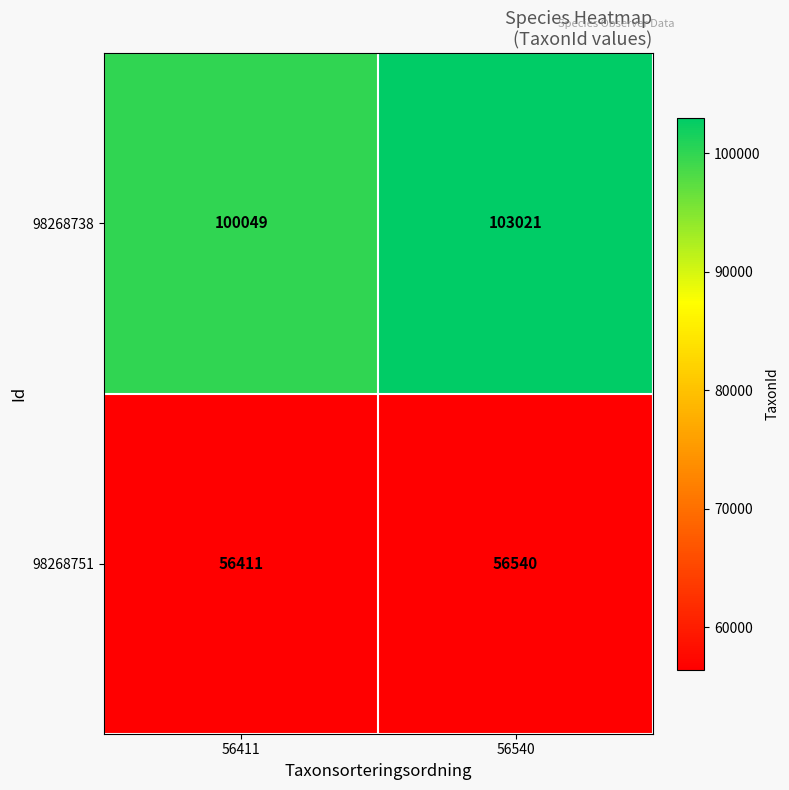

Reading left to right, list all the values displayed in this chart.

98268738: 56411=100049	56540=103021
98268751: 56411=56411	56540=56540